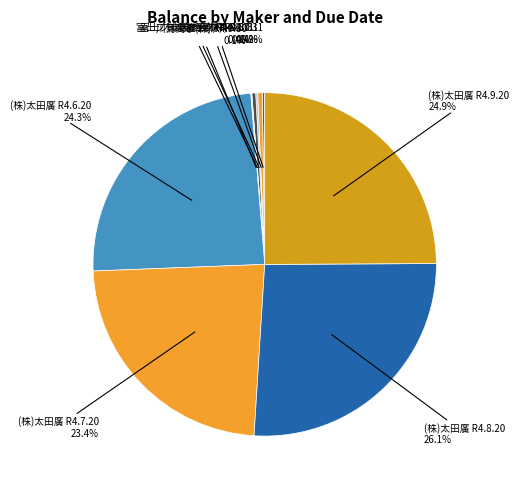

Which category has the biggest portion of the pie?

(株)太田廣 R4.8.20